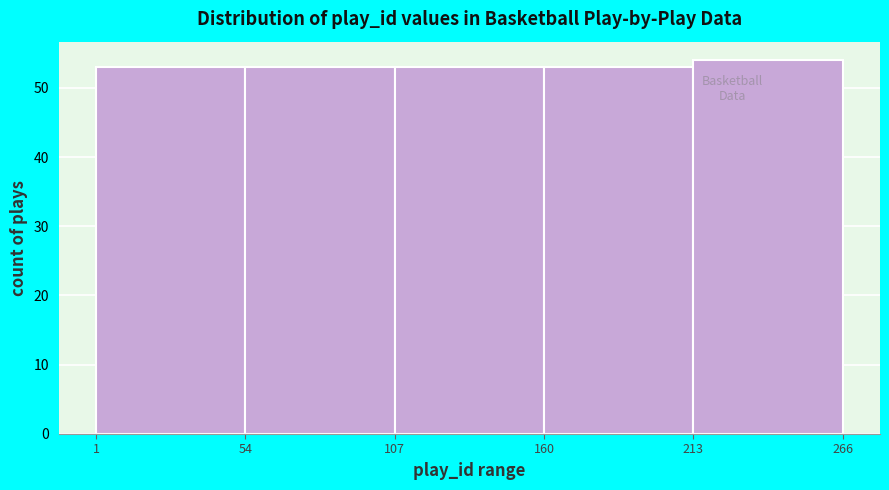

Reading left to right, list every bar in this chart as the range it spans on the x-axis followed by its height. The values are not printed on the chart, so give them approximately, as read against the axis.

1 to 54: 53
54 to 107: 53
107 to 160: 53
160 to 213: 53
213 to 266: 54